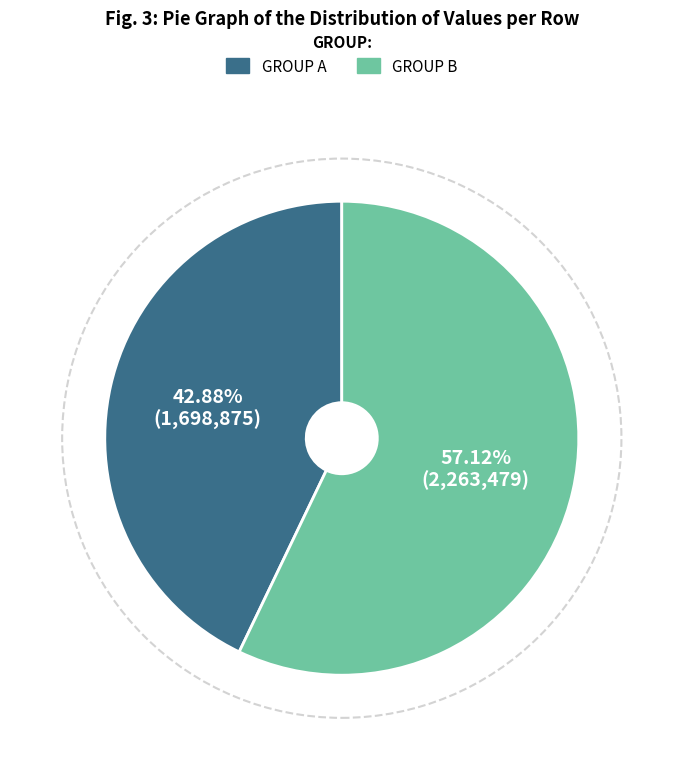

Does any single category account for the majority?

Yes